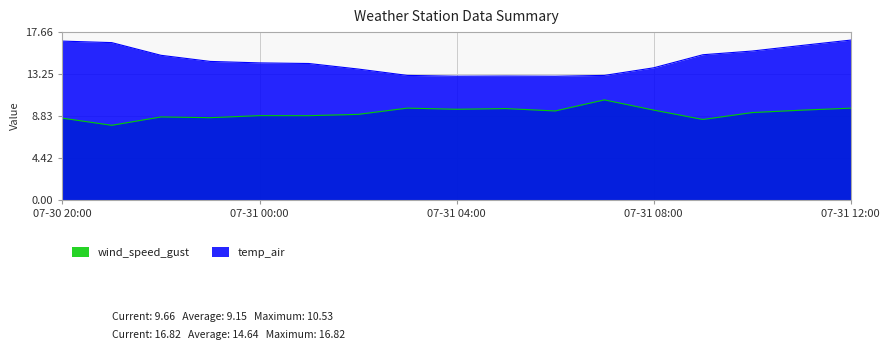

Reading left to right, transcribe all the data shown in this chart.

wind_speed_gust: 8.6	7.9	8.7	8.7	8.9	8.9	9.0	9.7	9.5	9.6	9.4	10.5	9.5	8.5	9.2	9.4	9.7
temp_air: 16.7	16.6	15.2	14.6	14.4	14.4	13.8	13.1	13.0	13.0	13.0	13.1	13.9	15.3	15.7	16.3	16.8